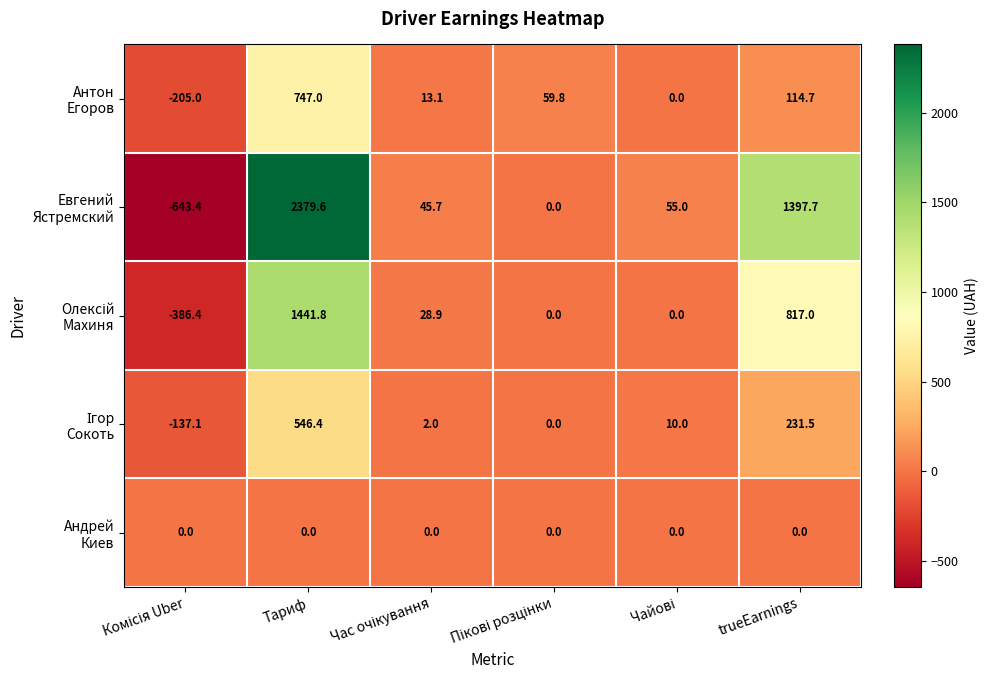

Which label corresponds to the largest value in the chart?

Тариф